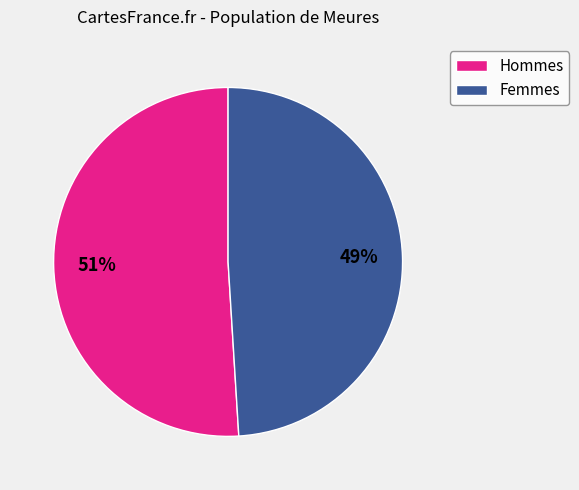

Does any single category account for the majority?

Yes